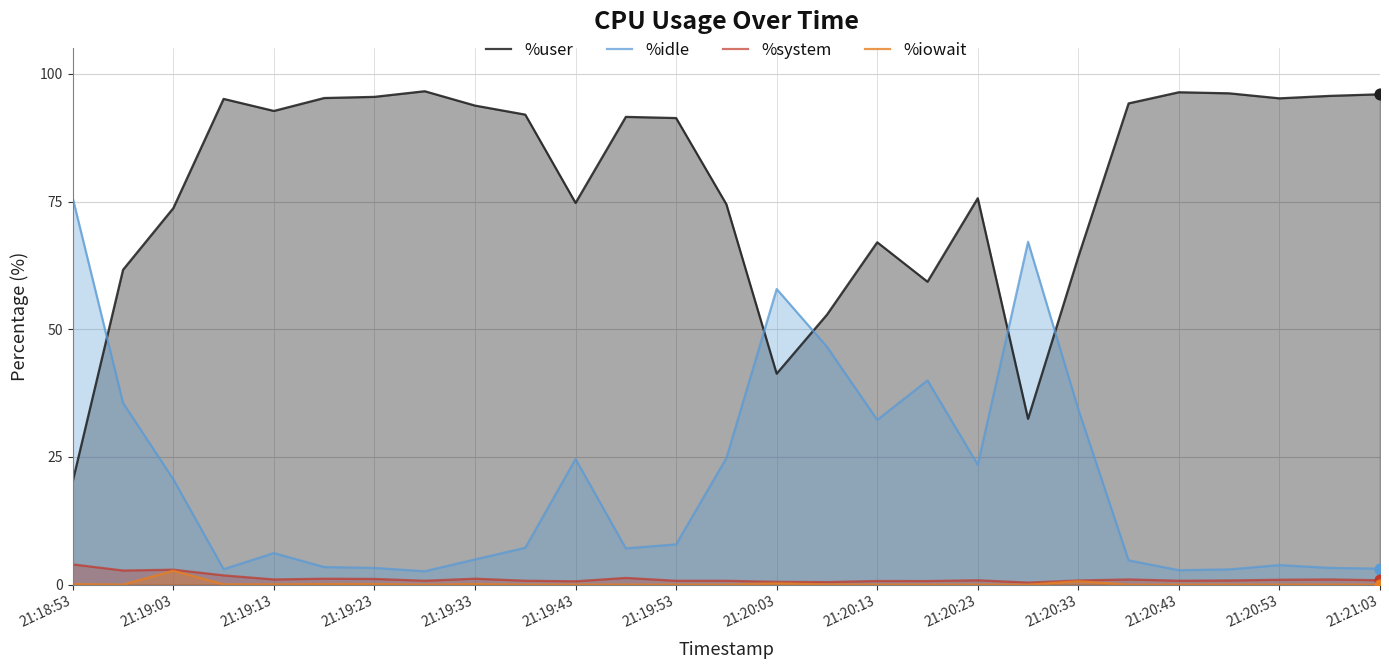

Which series has the largest total across all categories?

%user